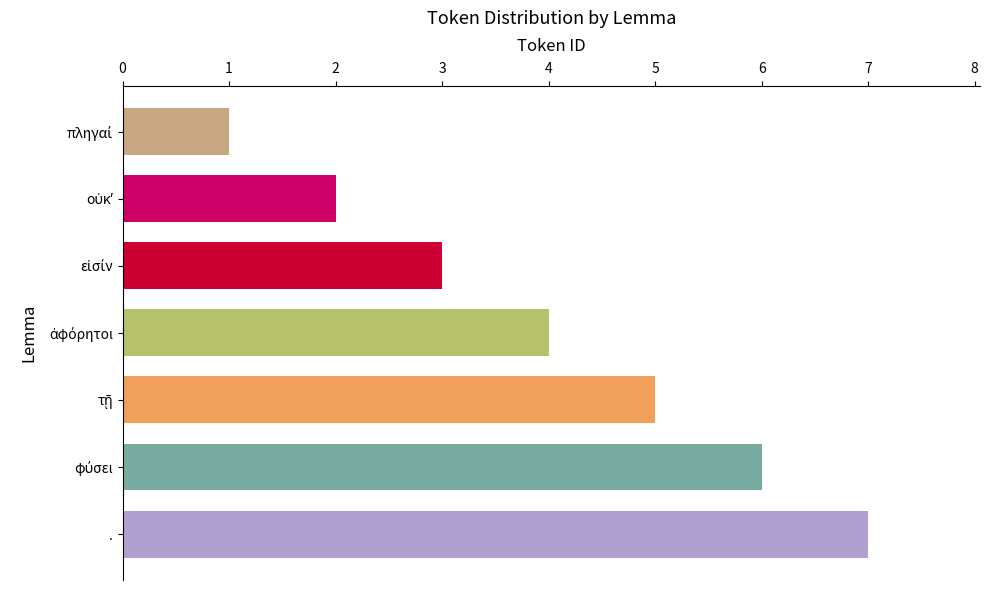

Are the bars horizontal?

Yes